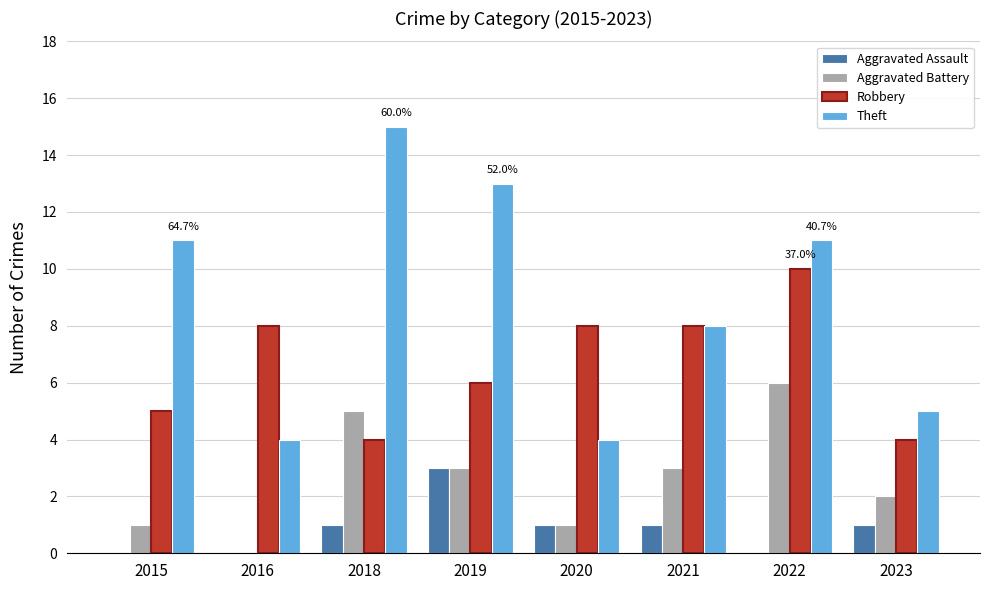

How many groups of bars are there?

8